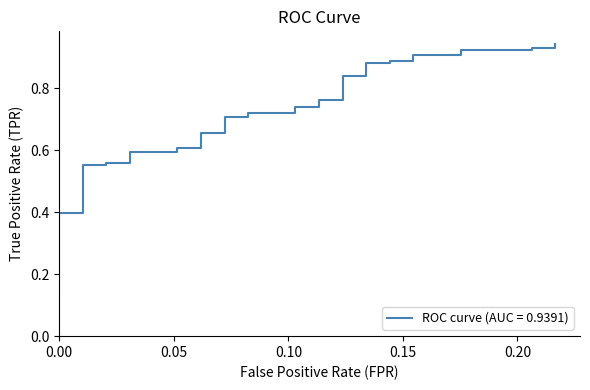

Count the number of data series in this chart.

1